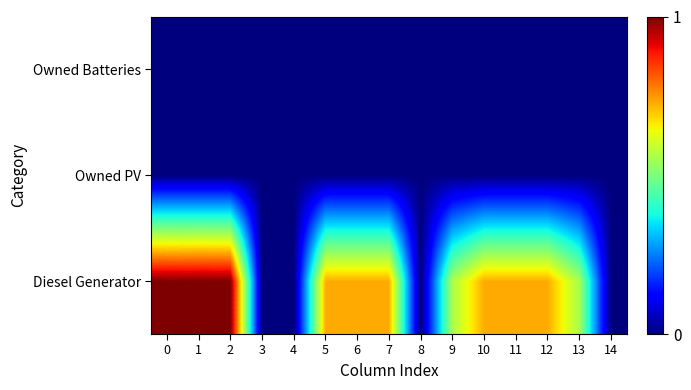

Reading left to right, what are all the values shown in this chart?

row_0: 0=1.0	1=1.0	2=1.0	3=0.0	4=0.0	5=0.7	6=0.7	7=0.7	8=0.0	9=0.6	10=0.7	11=0.7	12=0.7	13=0.6	14=0.0
row_1: 0=0.0	1=0.0	2=0.0	3=0.0	4=0.0	5=0.0	6=0.0	7=0.0	8=0.0	9=0.0	10=0.0	11=0.0	12=0.0	13=0.0	14=0.0
row_2: 0=0.0	1=0.0	2=0.0	3=0.0	4=0.0	5=0.0	6=0.0	7=0.0	8=0.0	9=0.0	10=0.0	11=0.0	12=0.0	13=0.0	14=0.0